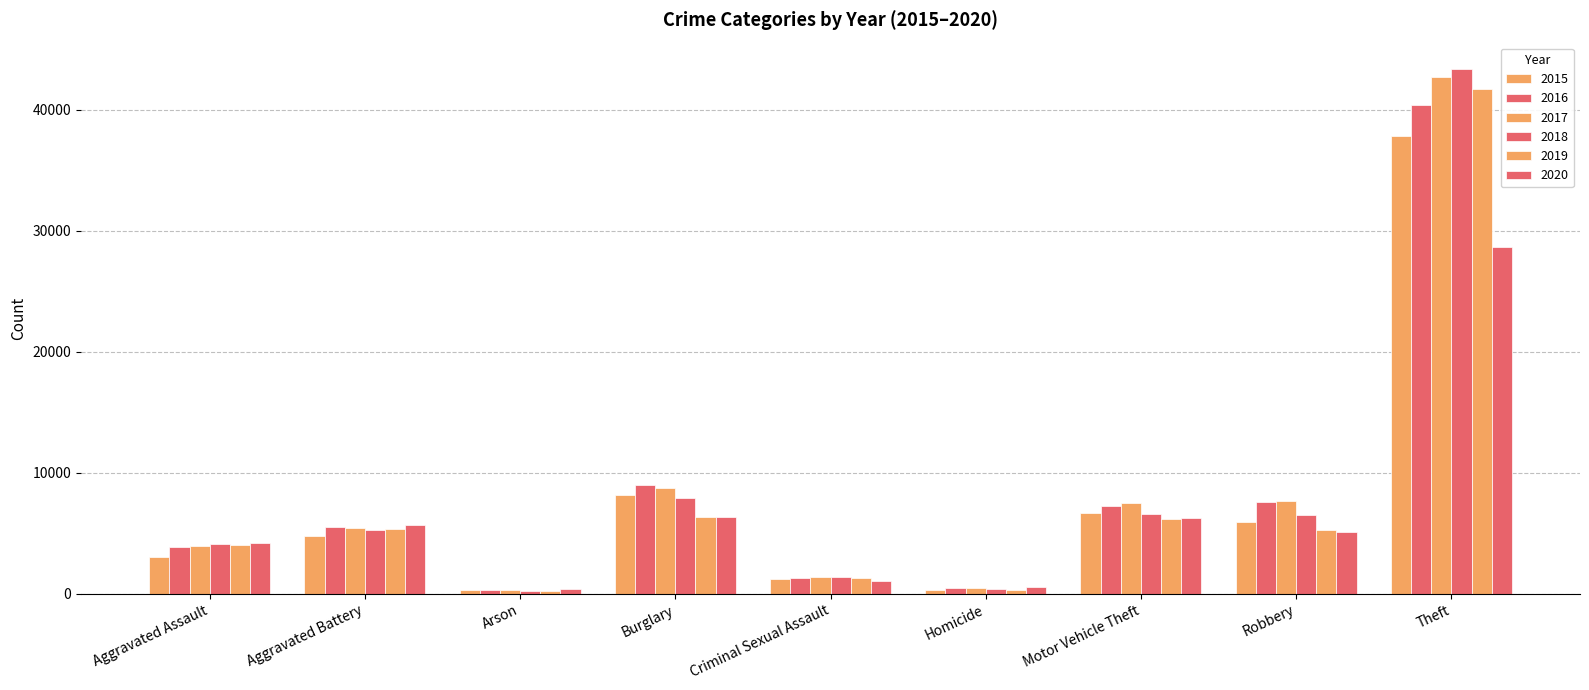

What position from the left is Aggravated Assault?

1